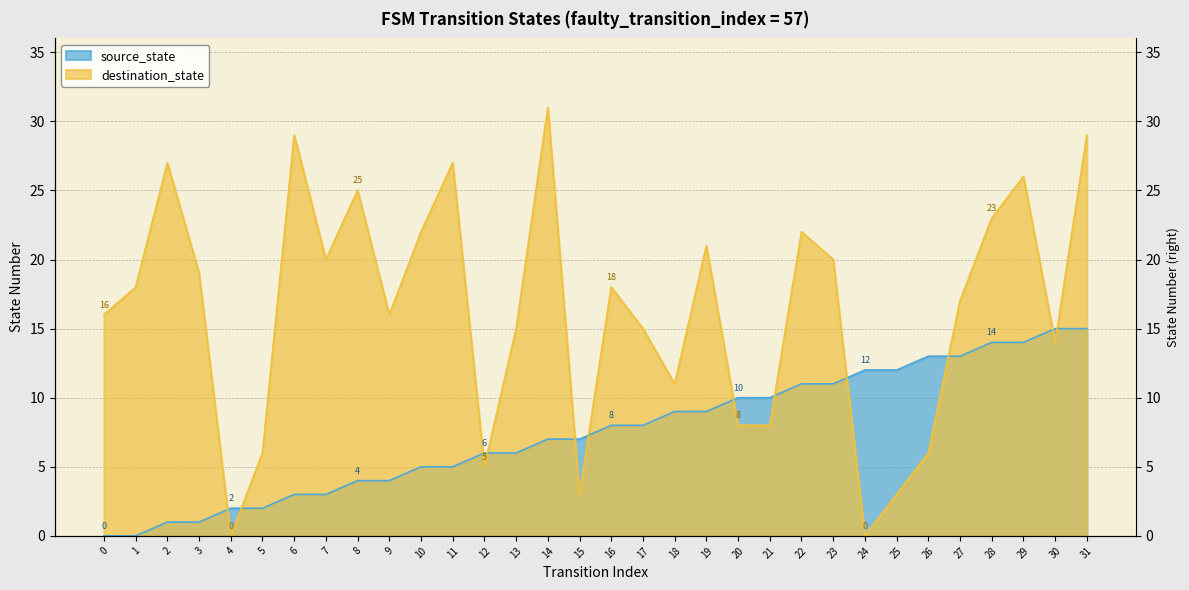

Which category has the highest value in the destination_state series?

14